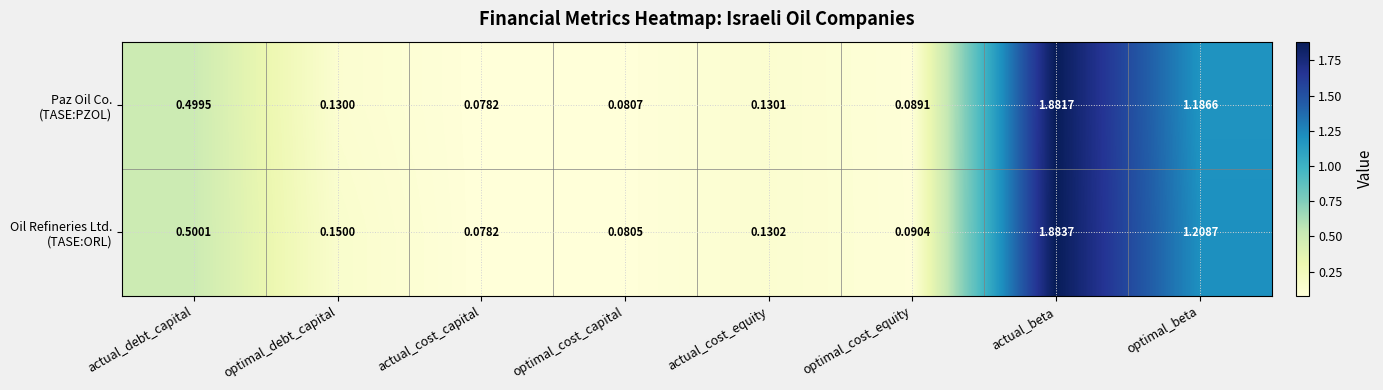

At which category is the sum across all series the highest?

actual_beta